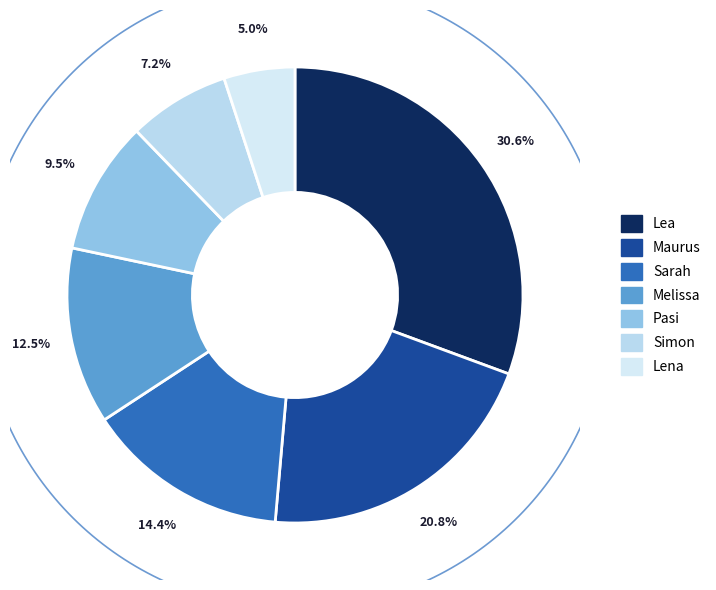

Do Melissa and Simon together represent more than half of the pie?

No